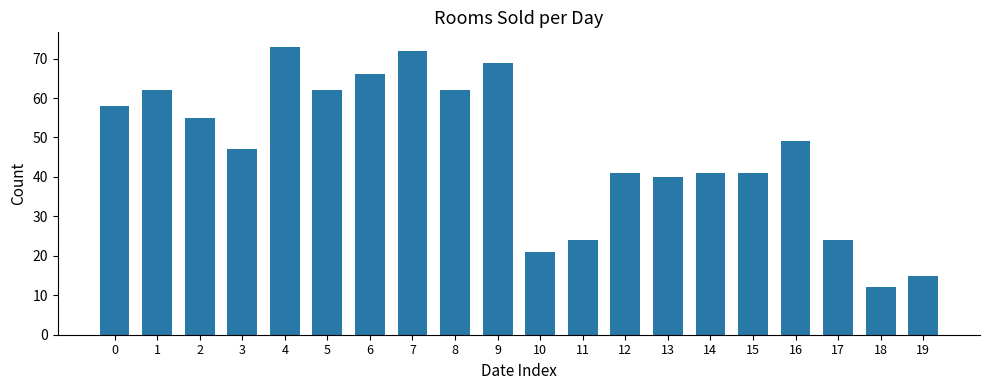

The value at 11 is 34. True or false?

False